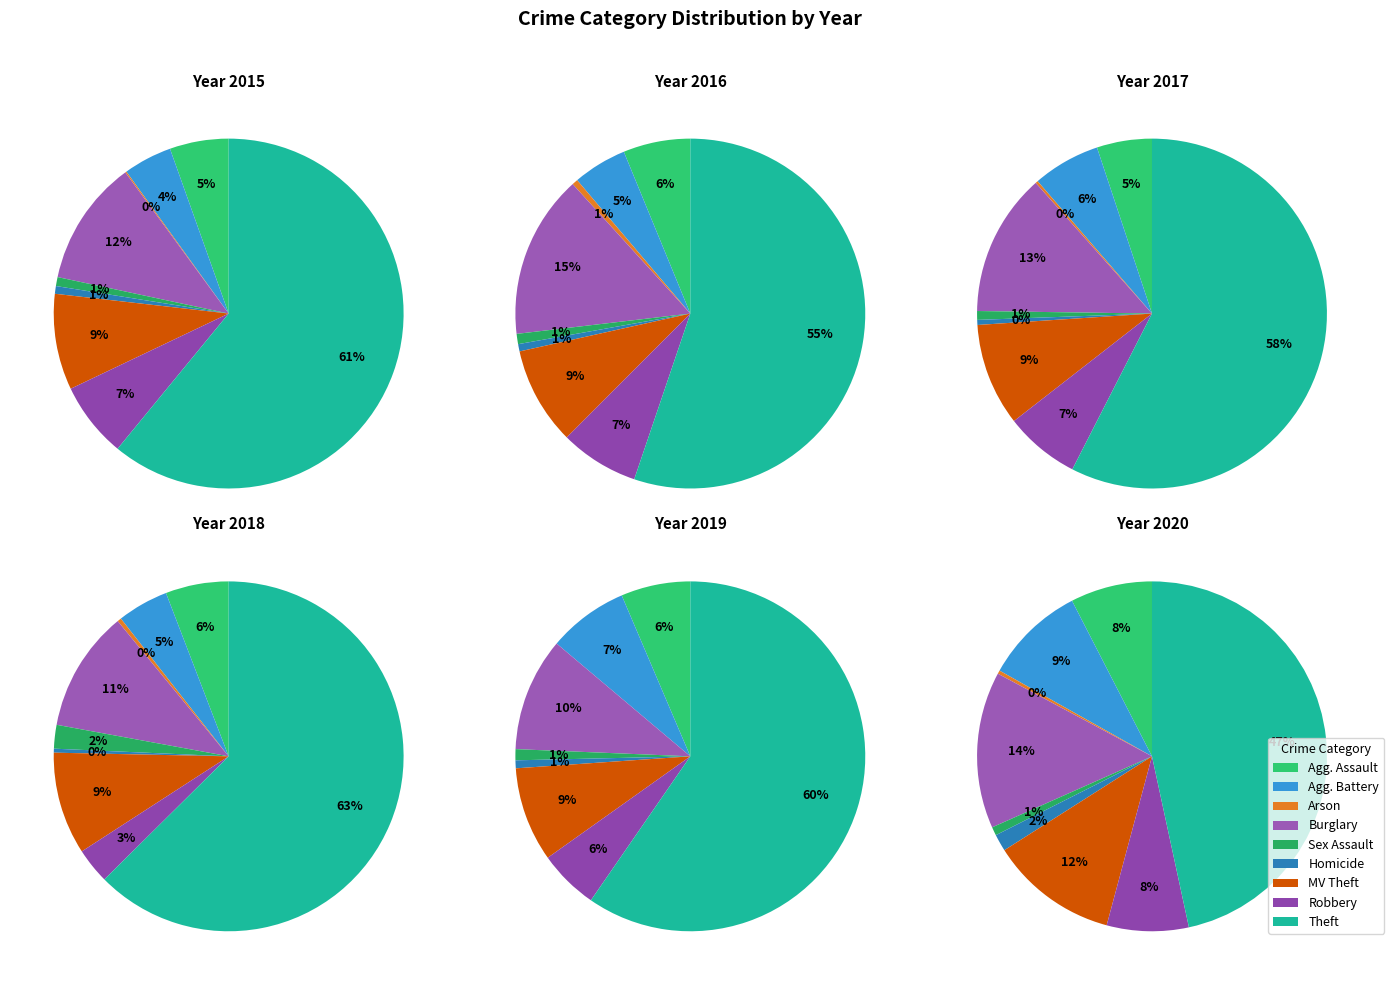

How many slices are in this pie chart?

9